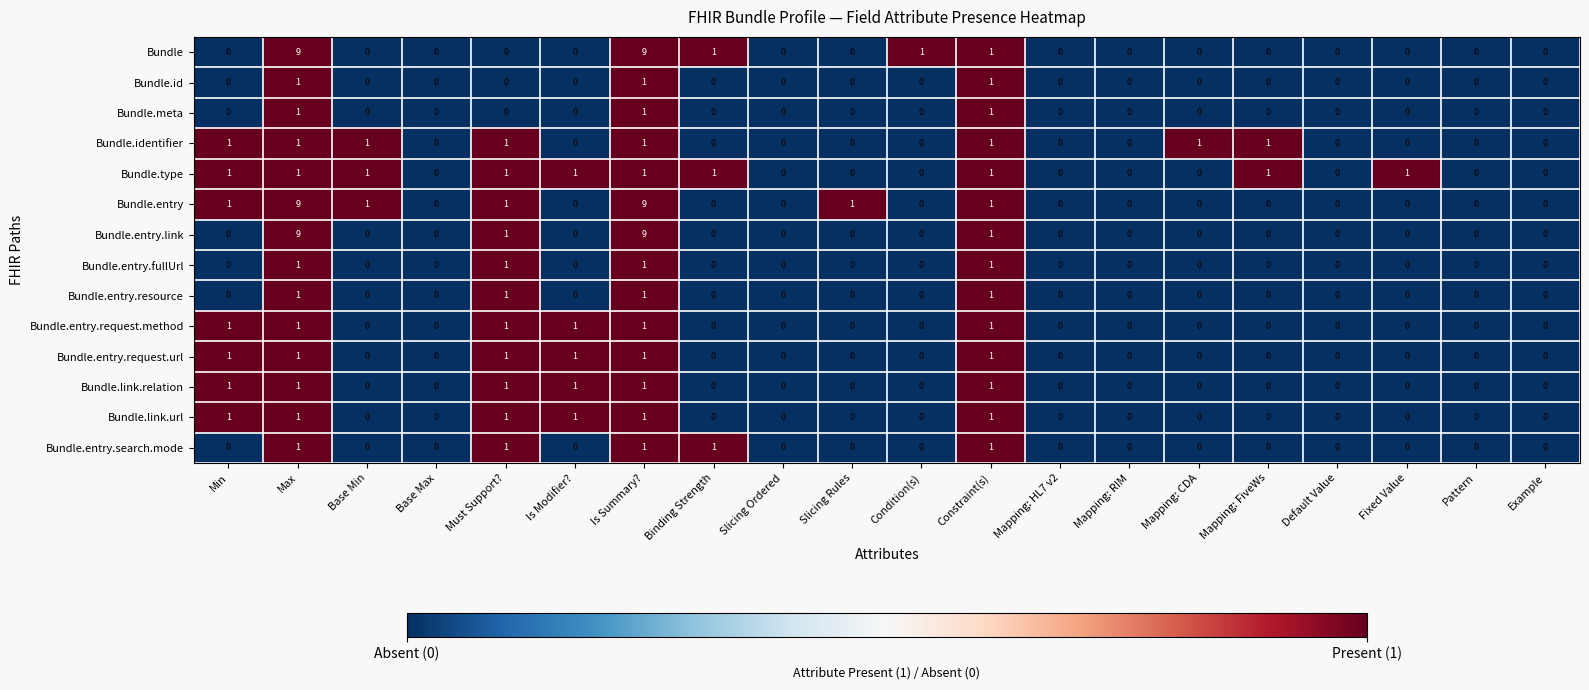

The value of Bundle.link.url at Example is 0. True or false?

True